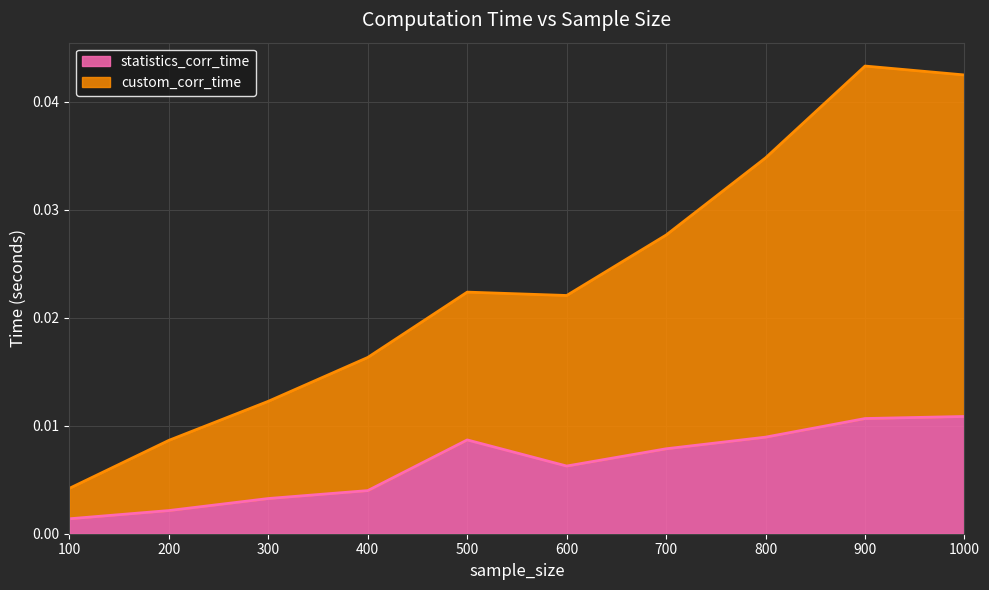

Is the value of statistics_corr_time at 600 greater than the value of statistics_corr_time_2 at 800?

No